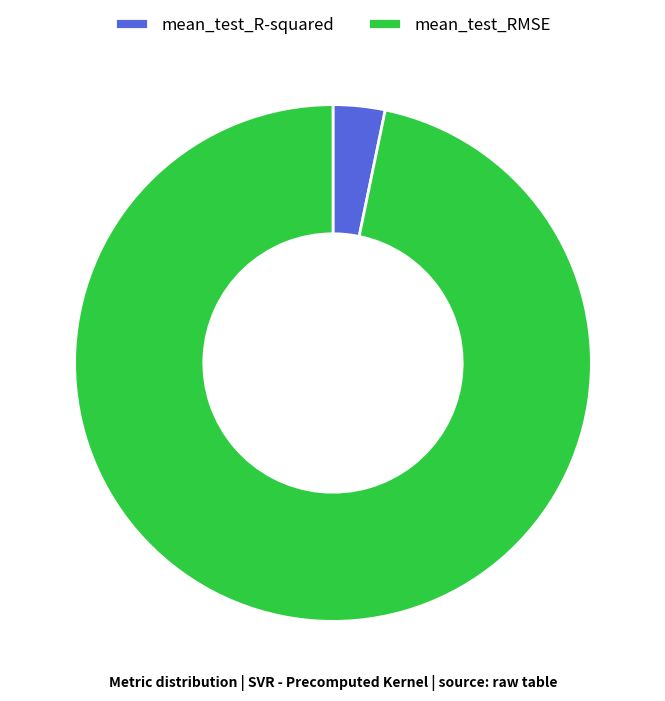

Which slice is the smallest?

mean_test_R-squared